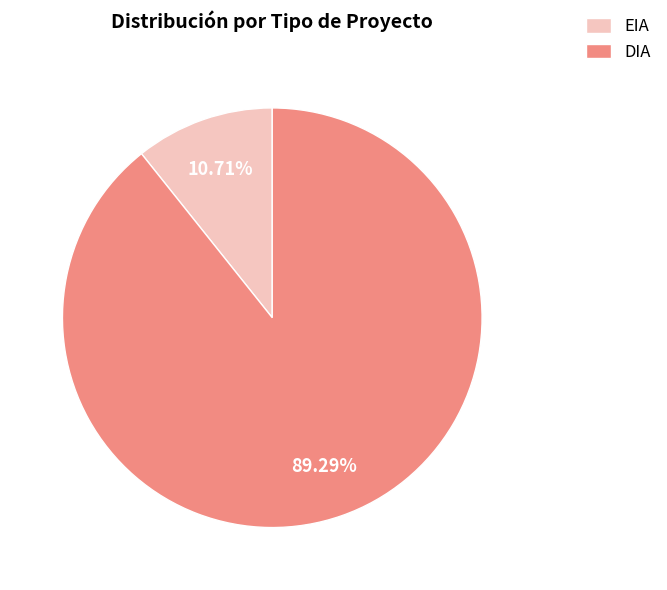

True or false: DIA accounts for 89% of the total.

True